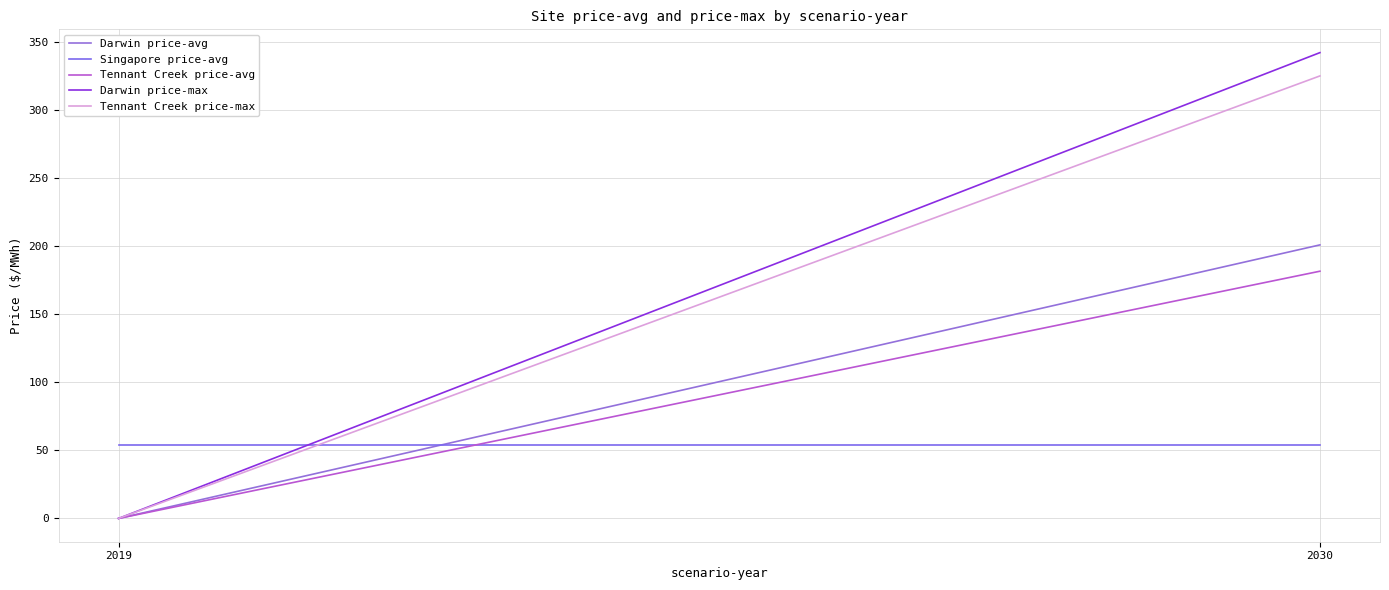

What is the sum of all Tennant Creek price-avg values?

181.6